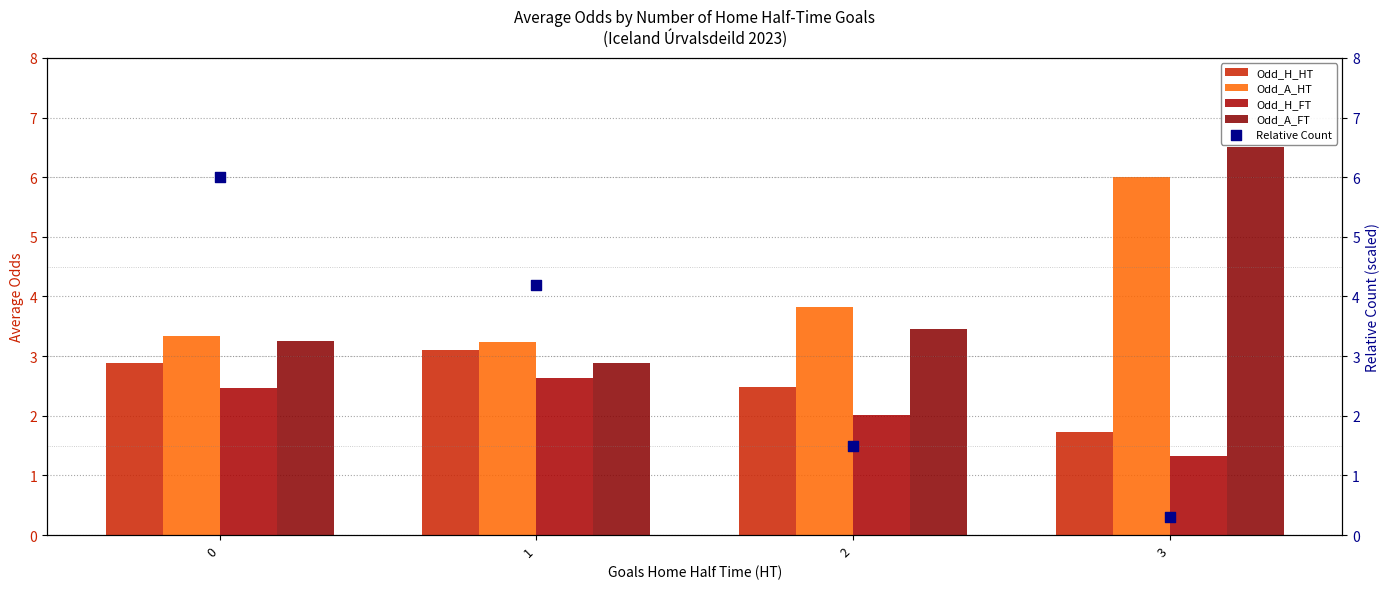

Which series has the largest Y range (max minus min)?

Relative Count